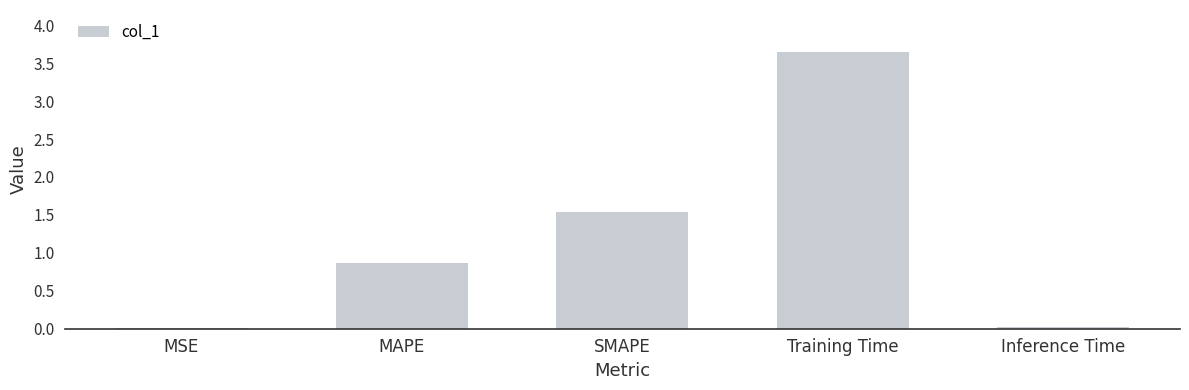

The value at SMAPE is 1.0. True or false?

False